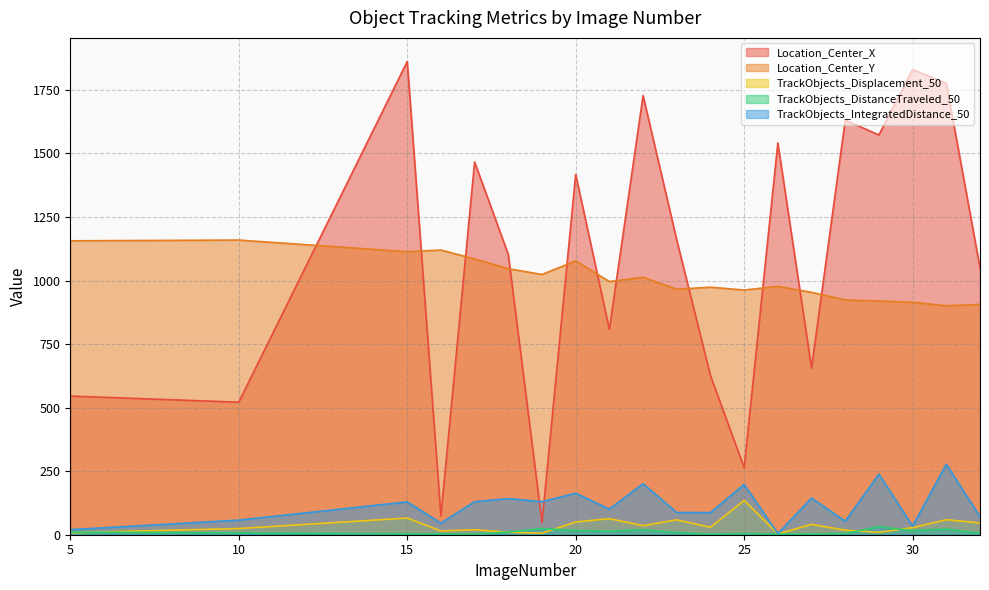

How many data points in TrackObjects_DistanceTraveled_50 are above 8?

10